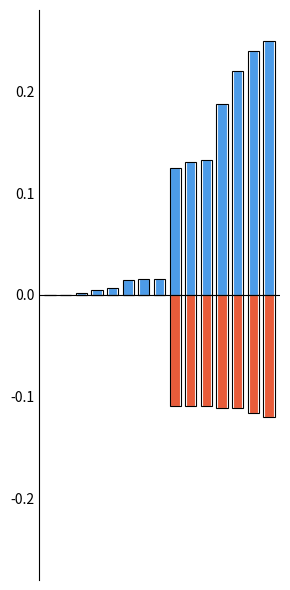

What is the minimum value shown in the chart?

-0.1